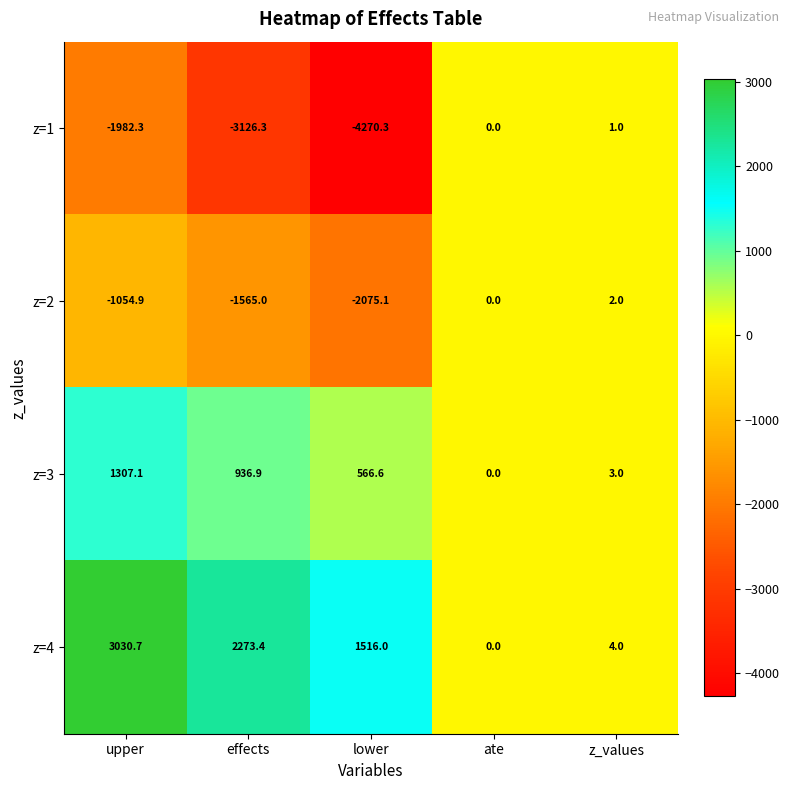

At which label is z=2 closest to -1036?

upper